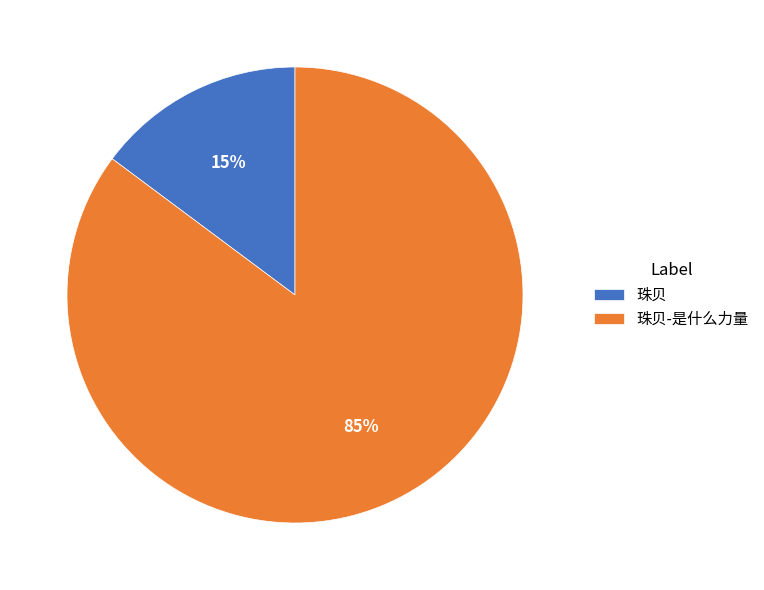

The 珠贝-是什么力量 slice represents 85% of the pie. True or false?

True